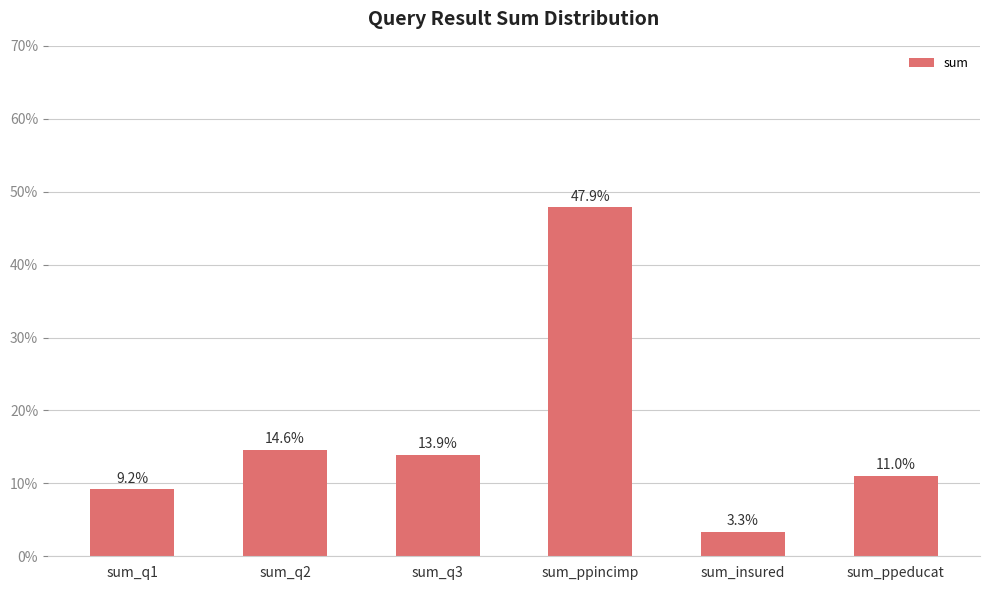

List the labels in order of value, largest first.

sum_ppincimp, sum_q2, sum_q3, sum_ppeducat, sum_q1, sum_insured